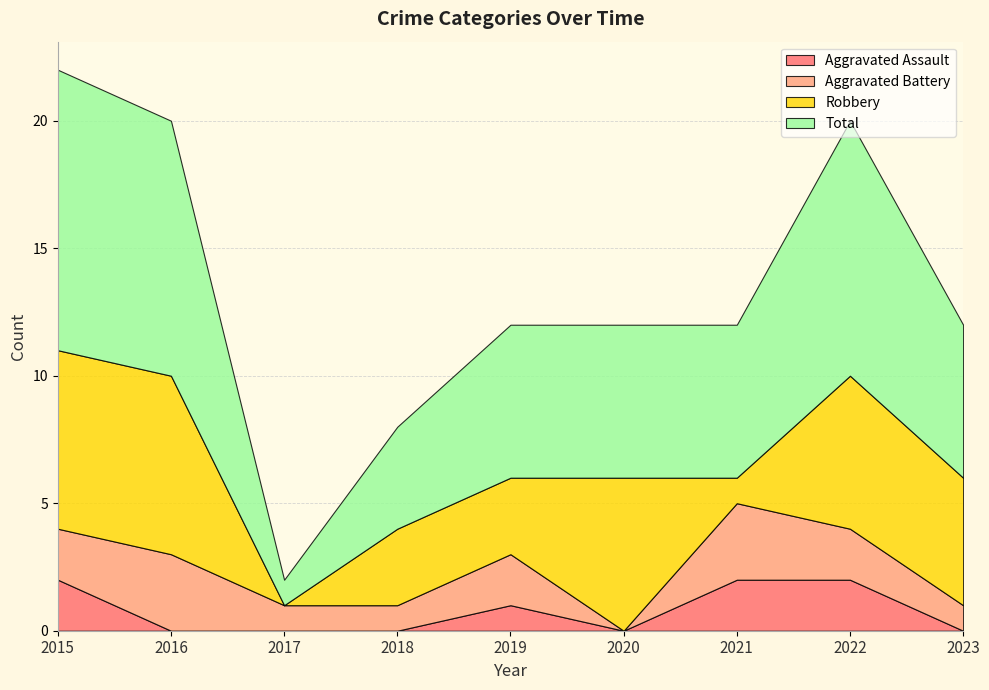

Reading right to left, list all the values displayed in this chart.

Aggravated Assault: 2023=0	2022=2	2021=2	2020=0	2019=1	2018=0	2017=0	2016=0	2015=2
Aggravated Battery: 2023=1	2022=2	2021=3	2020=0	2019=2	2018=1	2017=1	2016=3	2015=2
Robbery: 2023=5	2022=6	2021=1	2020=6	2019=3	2018=3	2017=0	2016=7	2015=7
Total: 2023=6	2022=10	2021=6	2020=6	2019=6	2018=4	2017=1	2016=10	2015=11